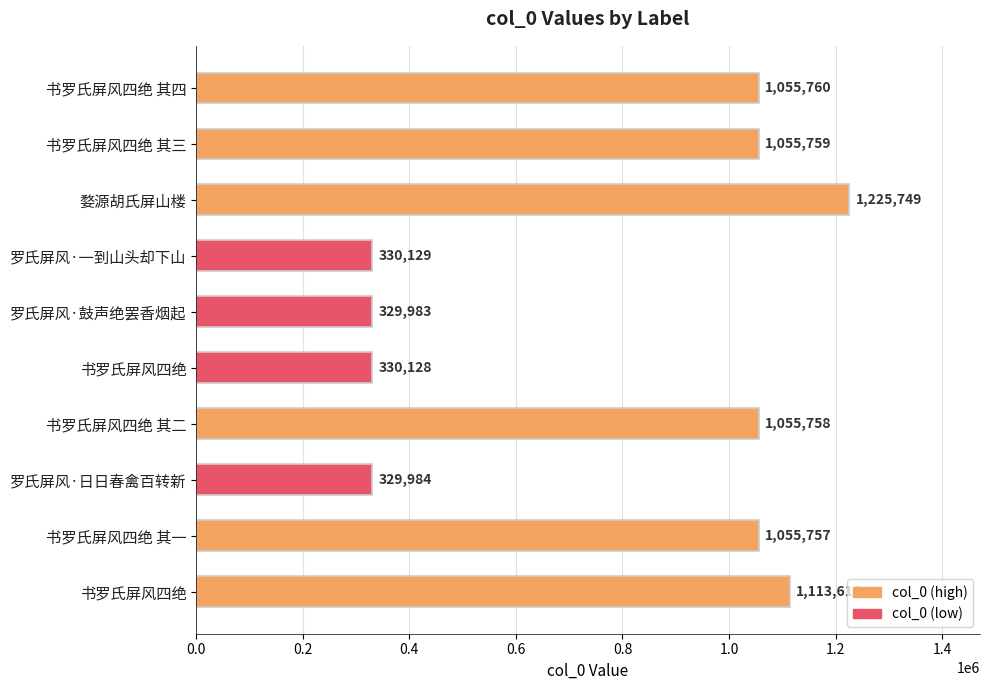

How many data points does each series have?

10